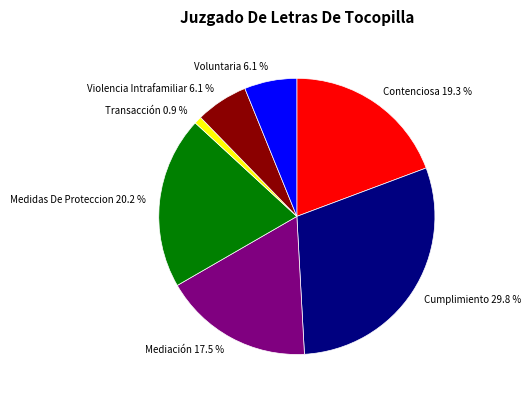

Is Contenciosa the majority of the pie?

No